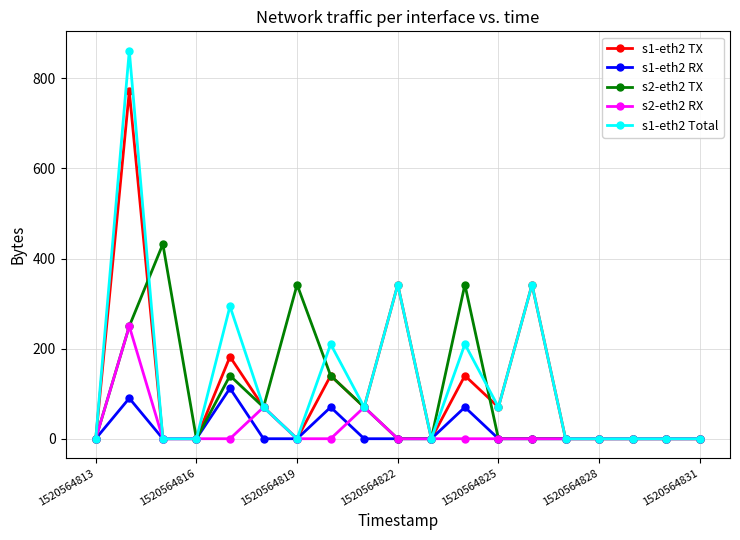

Rank the series by their maximum value, from lowest to highest.

s1-eth2 RX, s2-eth2 RX, s2-eth2 TX, s1-eth2 TX, s1-eth2 Total